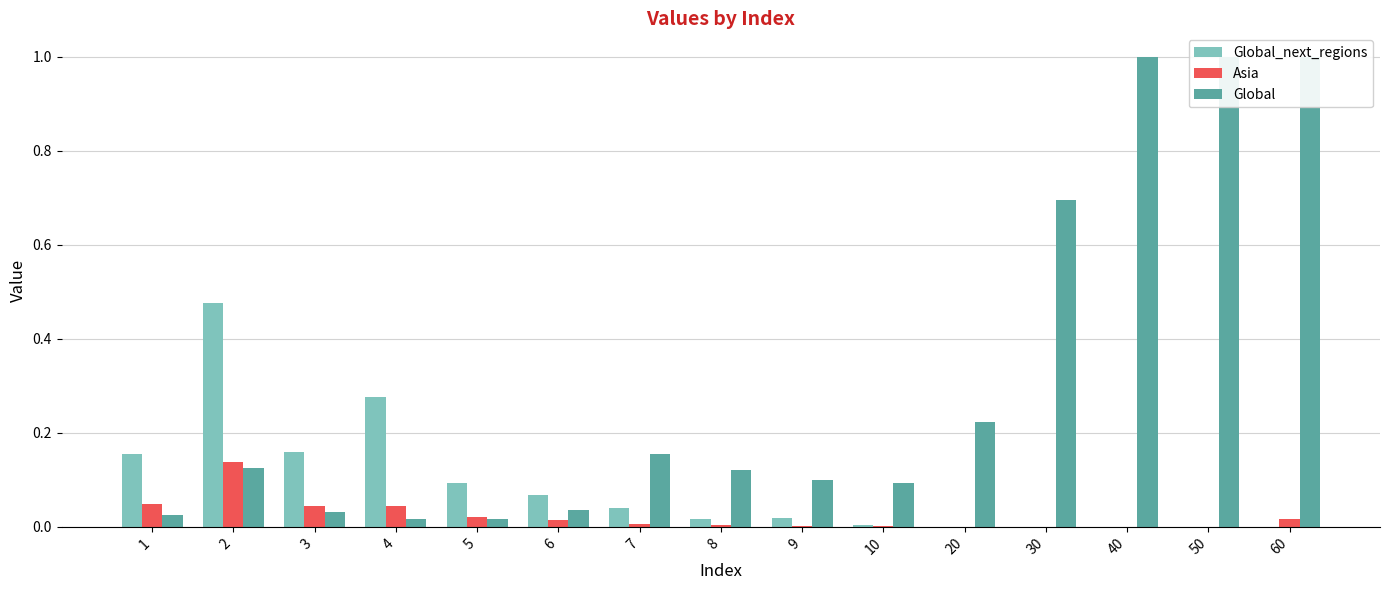

How many bars are there in each group?

3